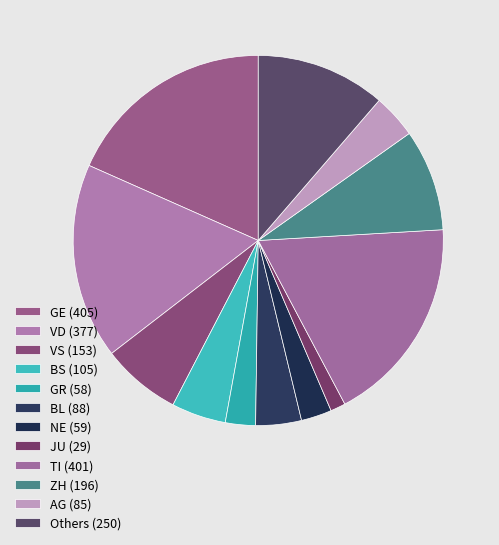

Is there a majority slice in this chart?

No